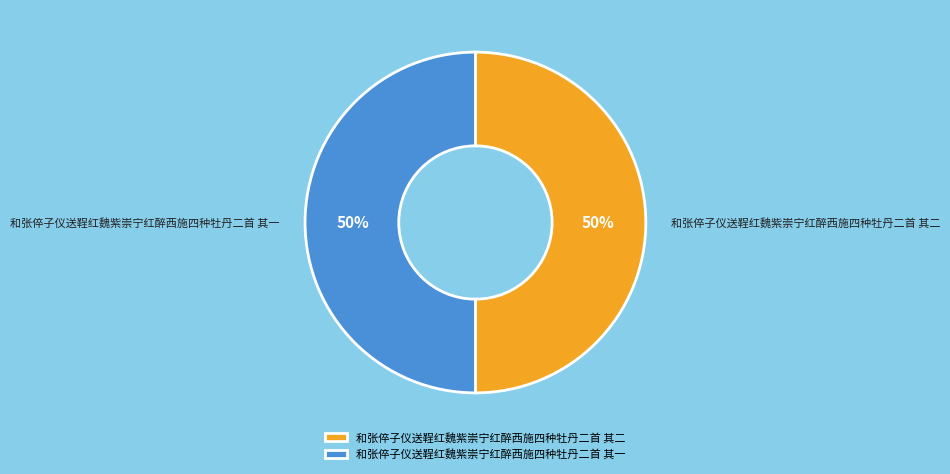

Is the sum of 和张倅子仪送鞓红魏紫崇宁红醉西施四种牡丹二首 其二 and 和张倅子仪送鞓红魏紫崇宁红醉西施四种牡丹二首 其一 greater than half?

Yes